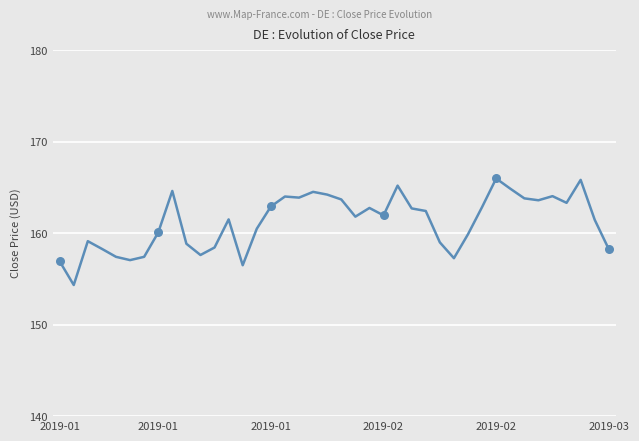

What is the difference between the maximum and minimum values?

11.6